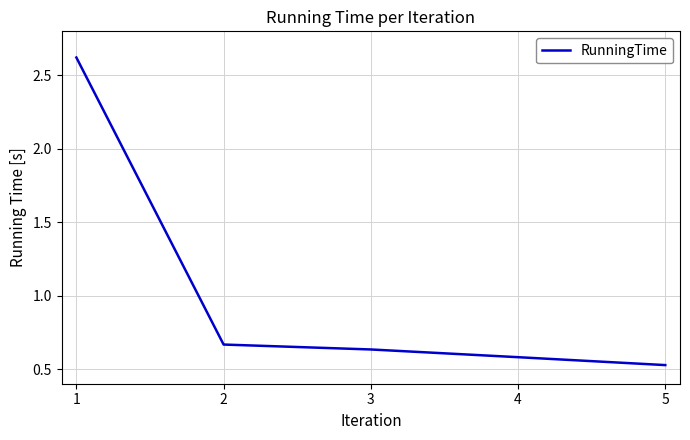

What is the greatest value displayed?

2.6